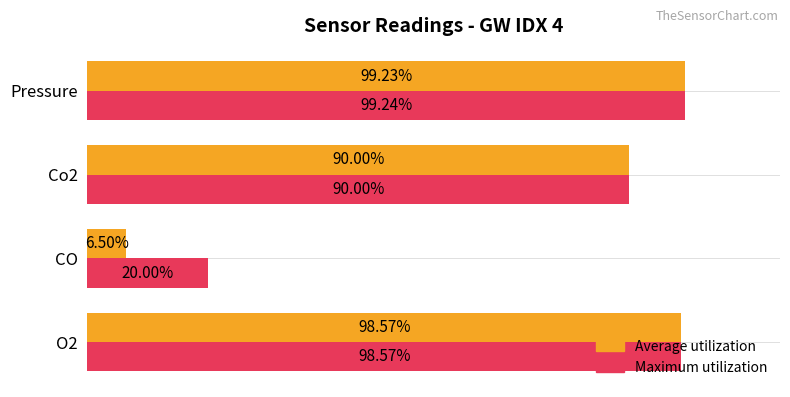

What are all the series names shown in the legend?

Average utilization, Maximum utilization